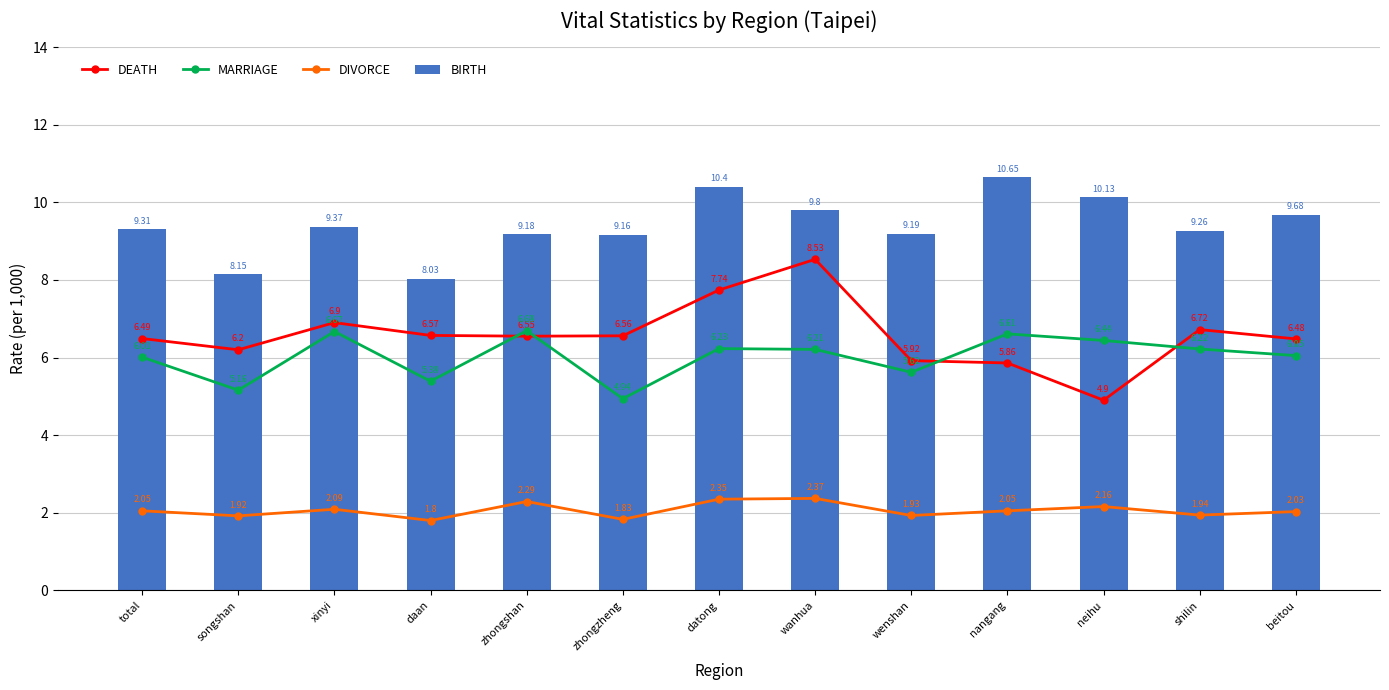

What is the label of the 9th bar from the right?

zhongshan